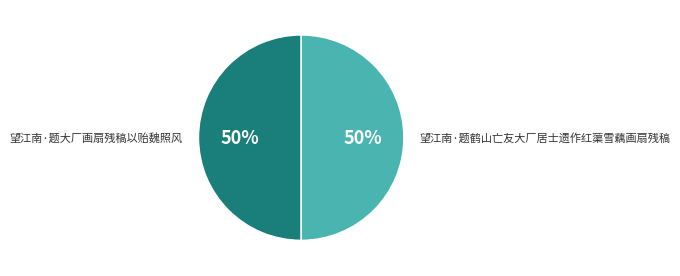

Approximately how many times larger is the value at 望江南·题大厂画扇残稿以贻魏照风 compared to 望江南·题鹤山亡友大厂居士遗作红蕖雪藕画扇残稿?

1.0